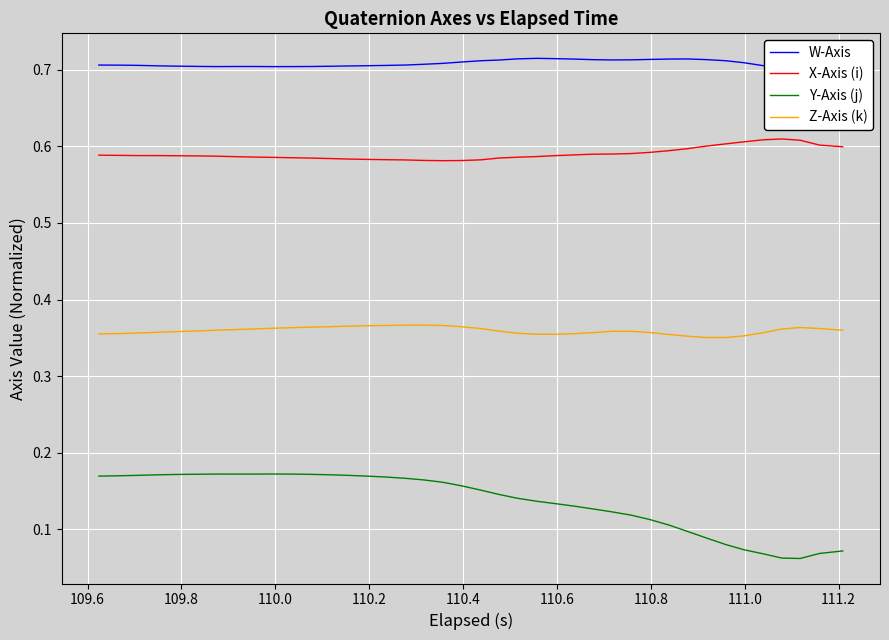

Reading left to right, what are all the values shown in this chart?

W-Axis: 0.7	0.7	0.7	0.7	0.7	0.7	0.7	0.7	0.7	0.7	0.7	0.7	0.7	0.7	0.7	0.7	0.7	0.7	0.7	0.7	0.7	0.7	0.7	0.7	0.7	0.7	0.7	0.7	0.7	0.7	0.7	0.7	0.7	0.7	0.7	0.7	0.7	0.7	0.7	0.7
X-Axis (i): 0.6	0.6	0.6	0.6	0.6	0.6	0.6	0.6	0.6	0.6	0.6	0.6	0.6	0.6	0.6	0.6	0.6	0.6	0.6	0.6	0.6	0.6	0.6	0.6	0.6	0.6	0.6	0.6	0.6	0.6	0.6	0.6	0.6	0.6	0.6	0.6	0.6	0.6	0.6	0.6
Y-Axis (j): 0.2	0.2	0.2	0.2	0.2	0.2	0.2	0.2	0.2	0.2	0.2	0.2	0.2	0.2	0.2	0.2	0.2	0.2	0.2	0.2	0.2	0.1	0.1	0.1	0.1	0.1	0.1	0.1	0.1	0.1	0.1	0.1	0.1	0.1	0.1	0.1	0.1	0.1	0.1	0.1
Z-Axis (k): 0.4	0.4	0.4	0.4	0.4	0.4	0.4	0.4	0.4	0.4	0.4	0.4	0.4	0.4	0.4	0.4	0.4	0.4	0.4	0.4	0.4	0.4	0.4	0.4	0.4	0.4	0.4	0.4	0.4	0.4	0.4	0.4	0.4	0.4	0.4	0.4	0.4	0.4	0.4	0.4